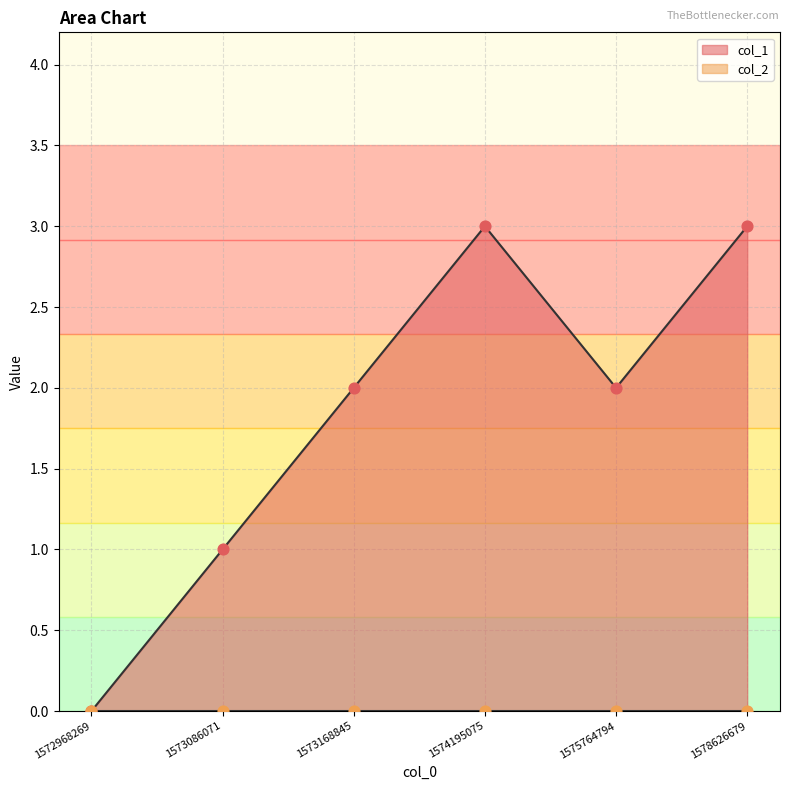

What is the change in value from 1573086071 to 1574195075?

+2